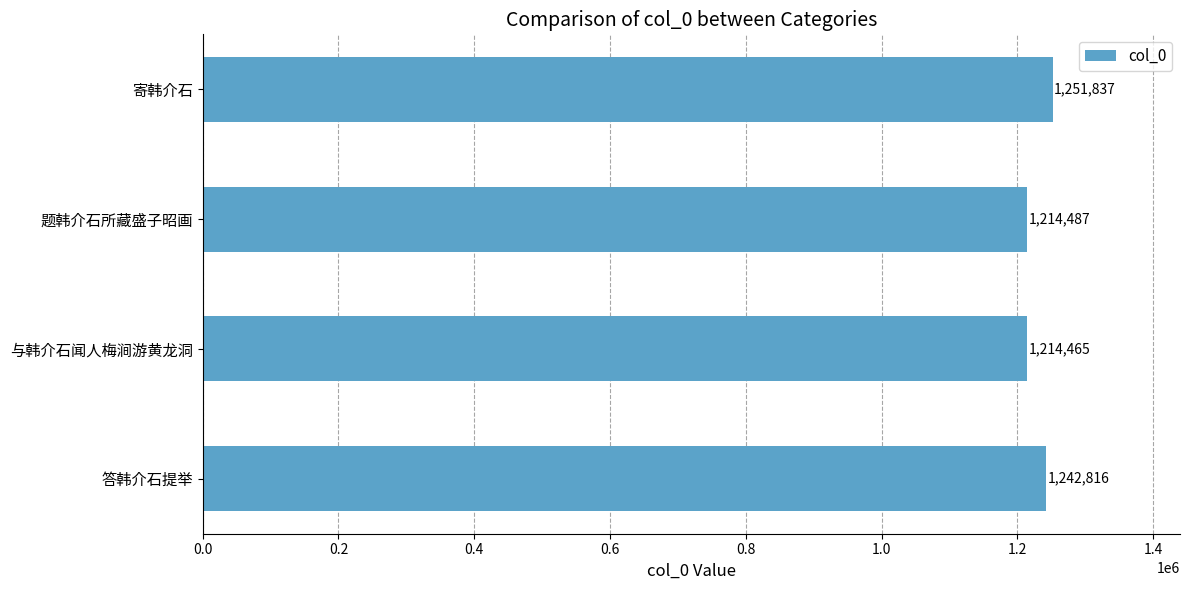

The chart shows a value of 1242816 at 答韩介石提举. True or false?

True